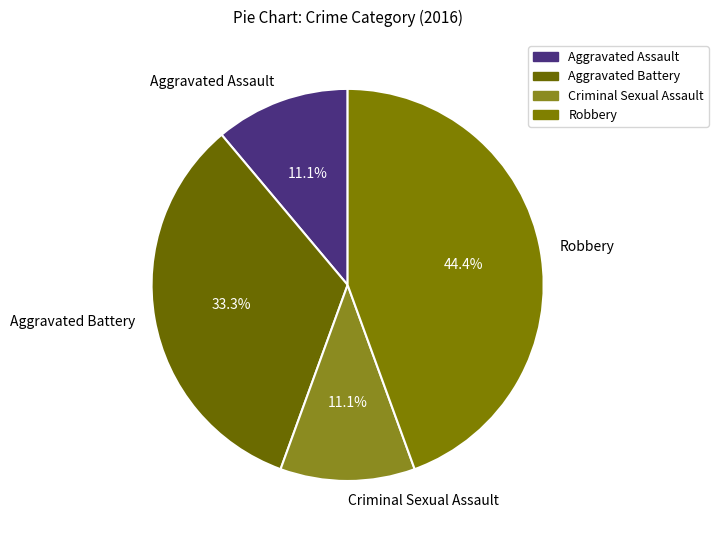

What is the largest slice in the pie chart?

Robbery